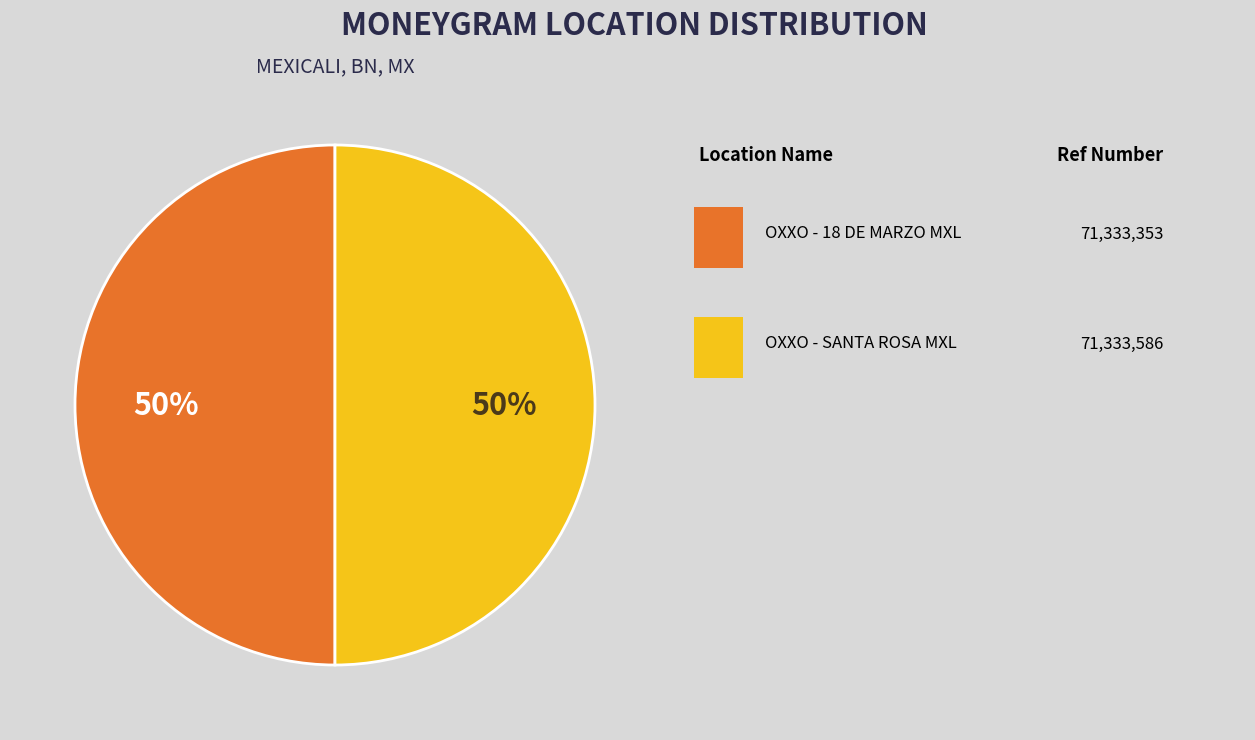

To the nearest percent, what is the average slice percentage?

50%